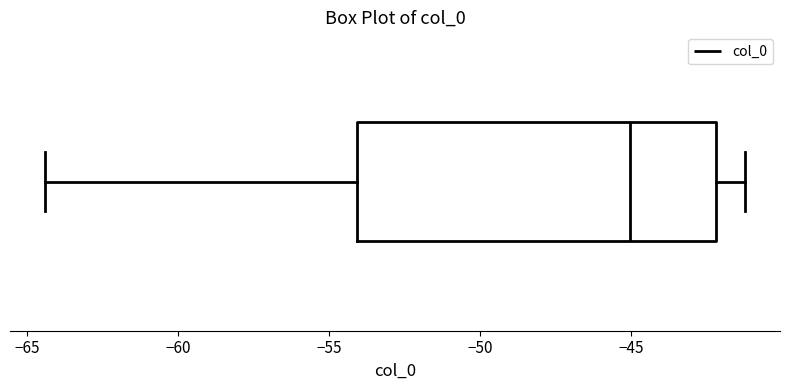

Read this box plot against the x-axis: the position of the median line, the range covered by the box, and the ends of both whiskers. The values are not printed on the chart, so give them approximately, as read against the axis.

median -45.0, box -54.0 to -42.0, whiskers -64.5 to -41.0